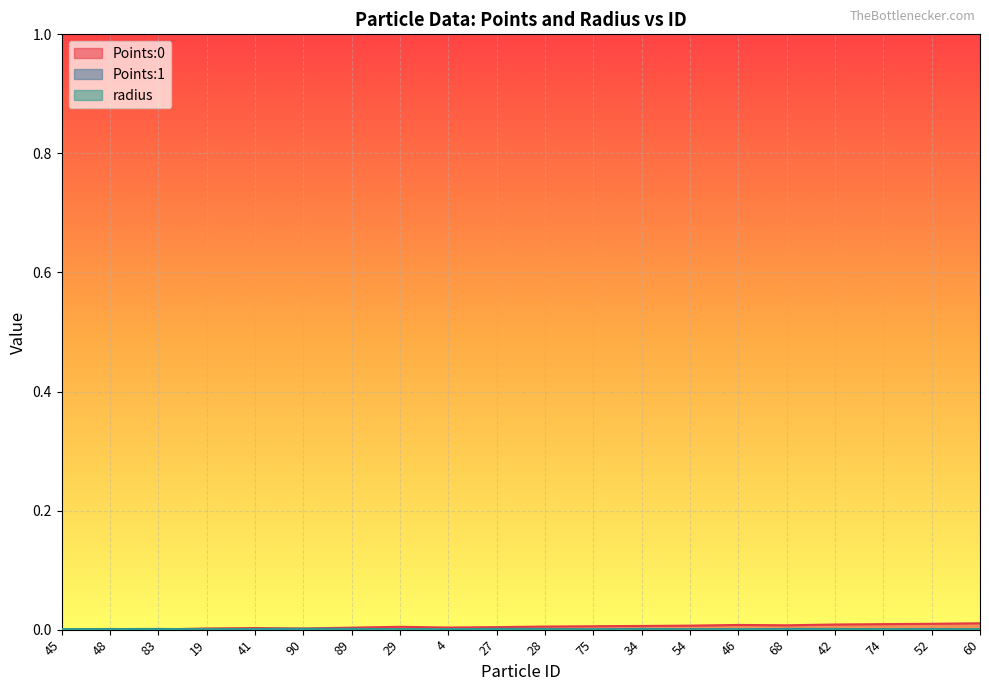

What position from the left is 75?

12